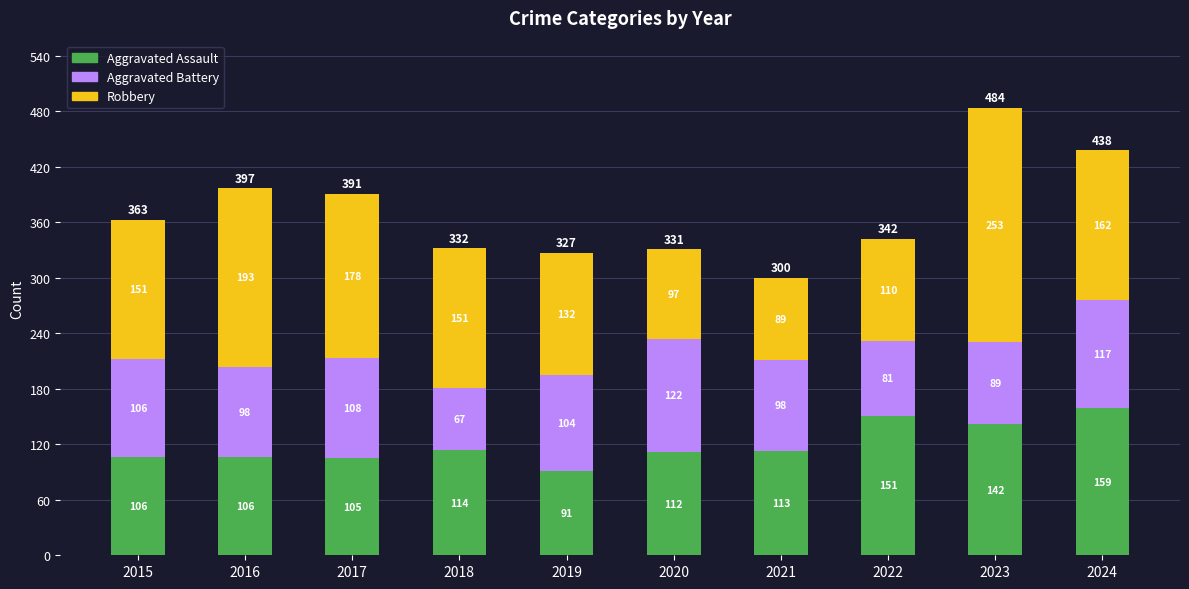

What are all the series names shown in the legend?

Aggravated Assault, Aggravated Battery, Robbery